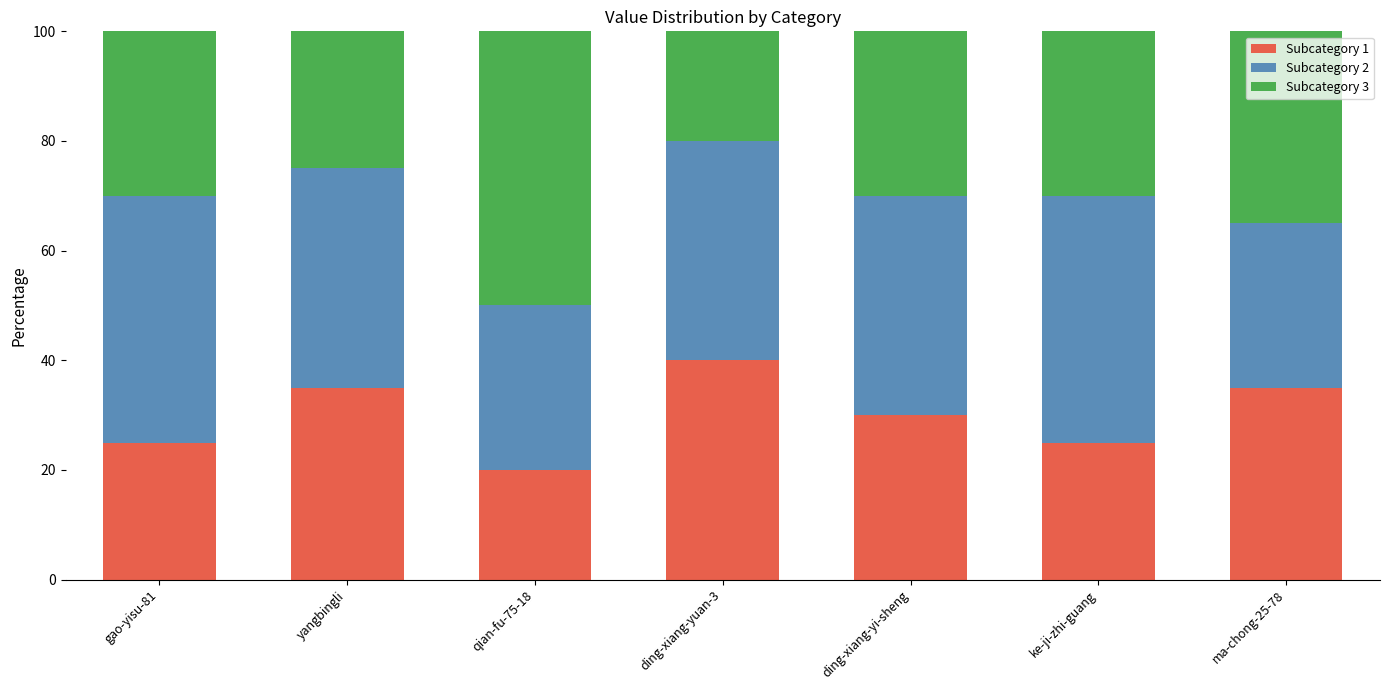

What is the minimum value for Subcategory 1?

20.0